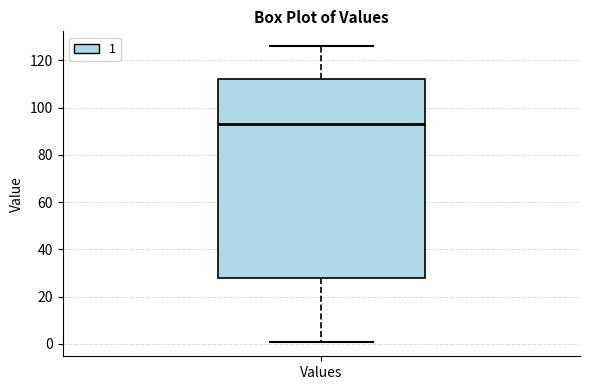

Read this box plot against the y-axis: the position of the median line, the range covered by the box, and the ends of both whiskers. The values are not printed on the chart, so give them approximately, as read against the axis.

median 94, box 28 to 112, whiskers 2 to 126